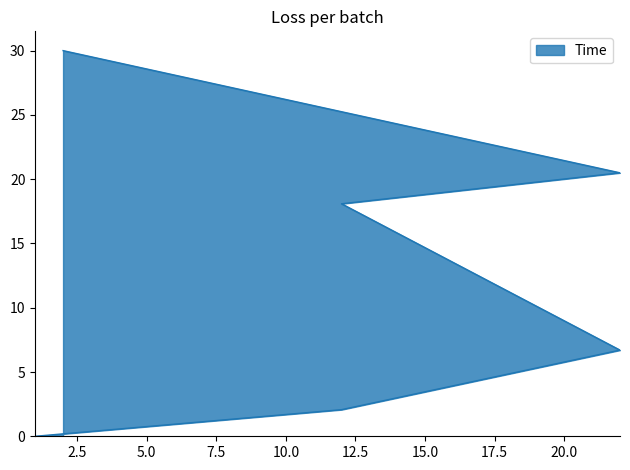

Is it true that the value at 2 is 30.0?

True